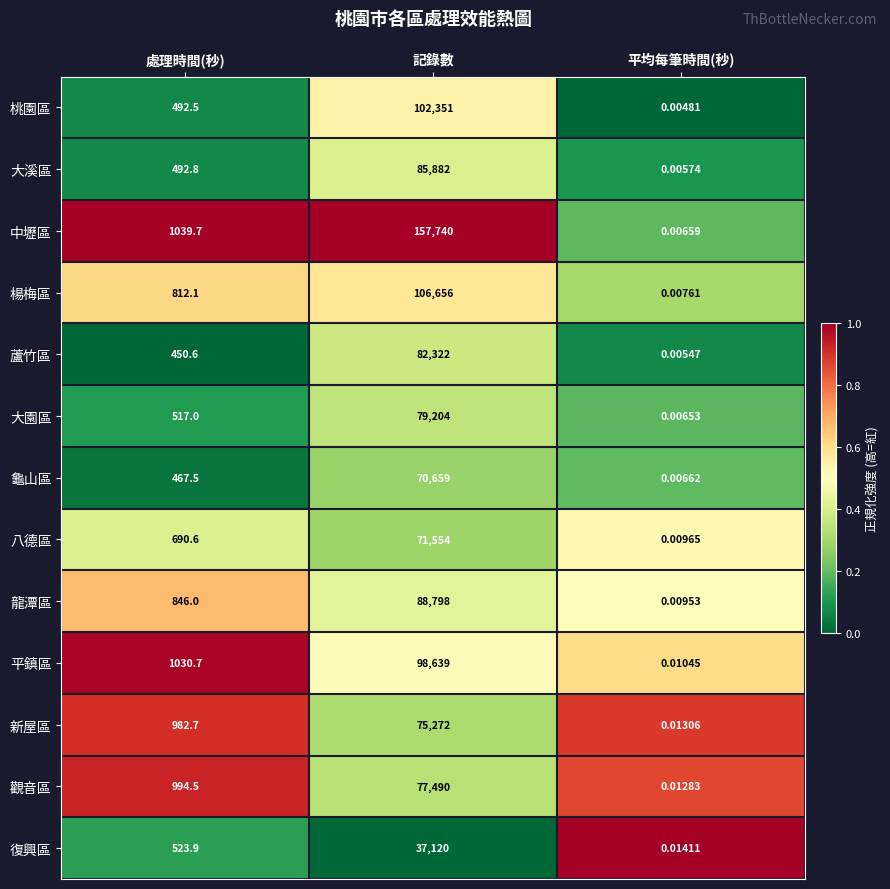

How many data points in 復興區 are less than 523?

1